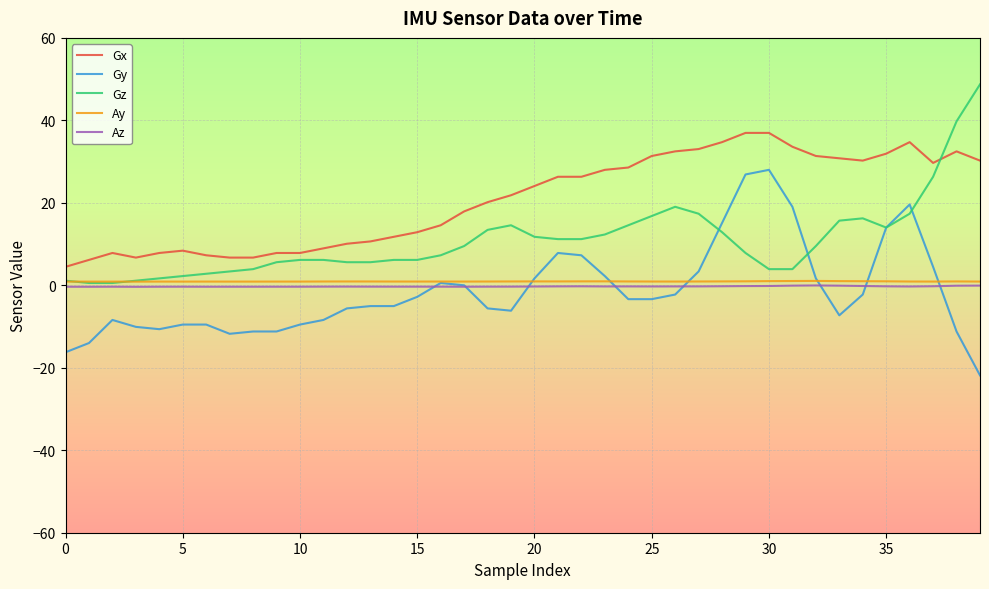

Which series has the largest total across all categories?

Gx